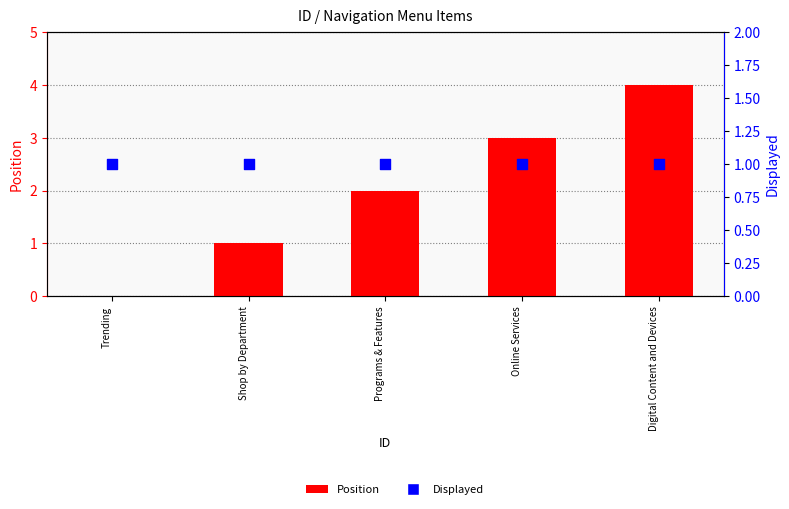

Which series has the largest total across all categories?

Position